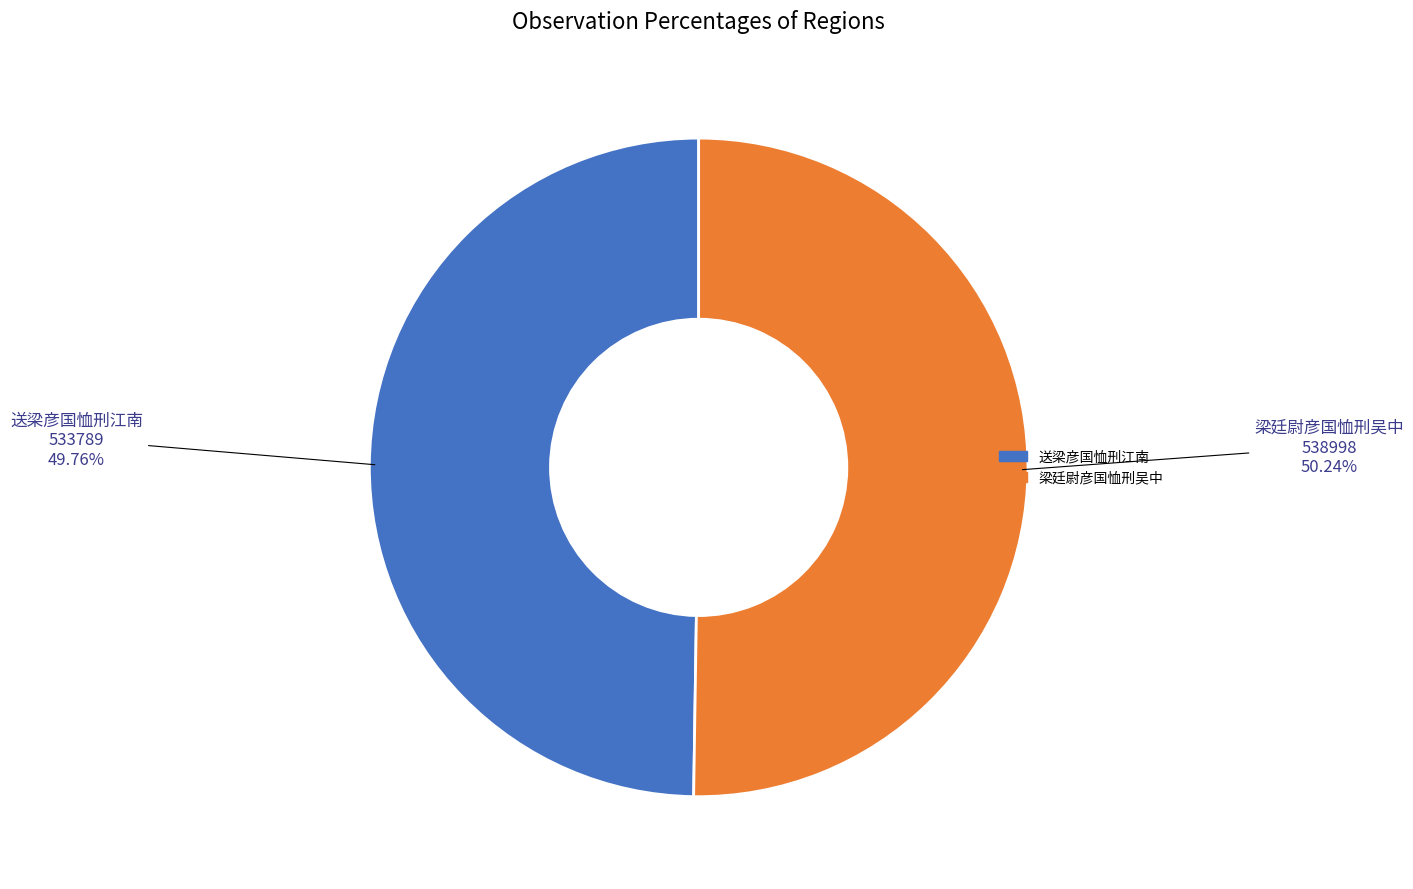

To the nearest percent, what portion does 送梁彦国恤刑江南 represent?

50%